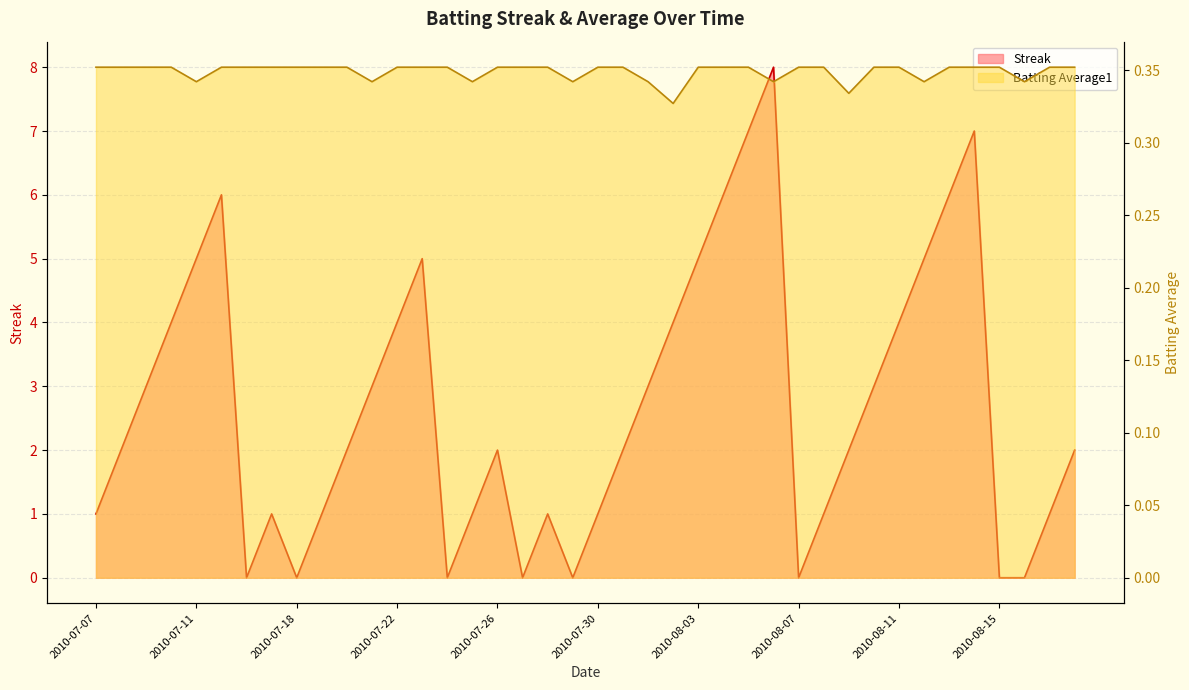

Between which two adjacent categories do Batting Average1 and Streak first intersect?

2010-07-15 and 2010-07-16